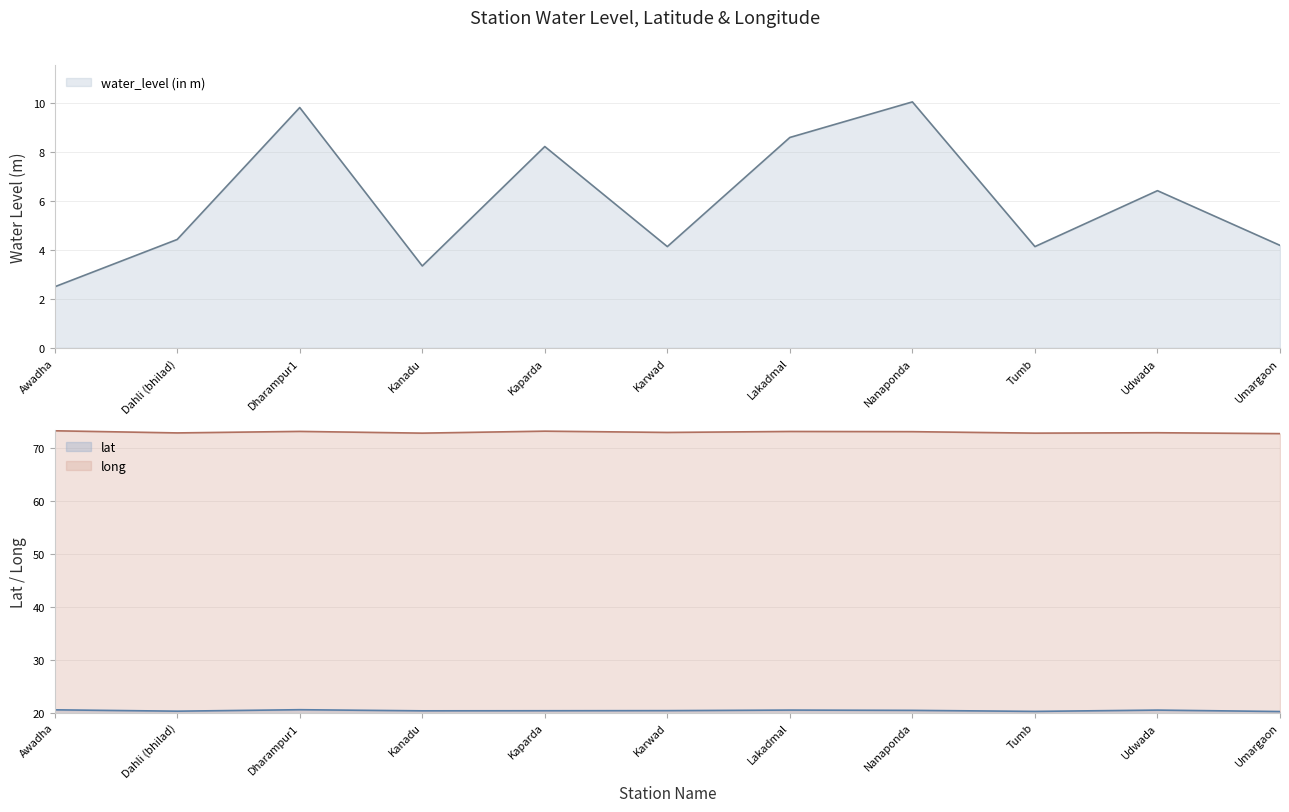

The value of water_level (in m) at Umargaon is 4.2. True or false?

True